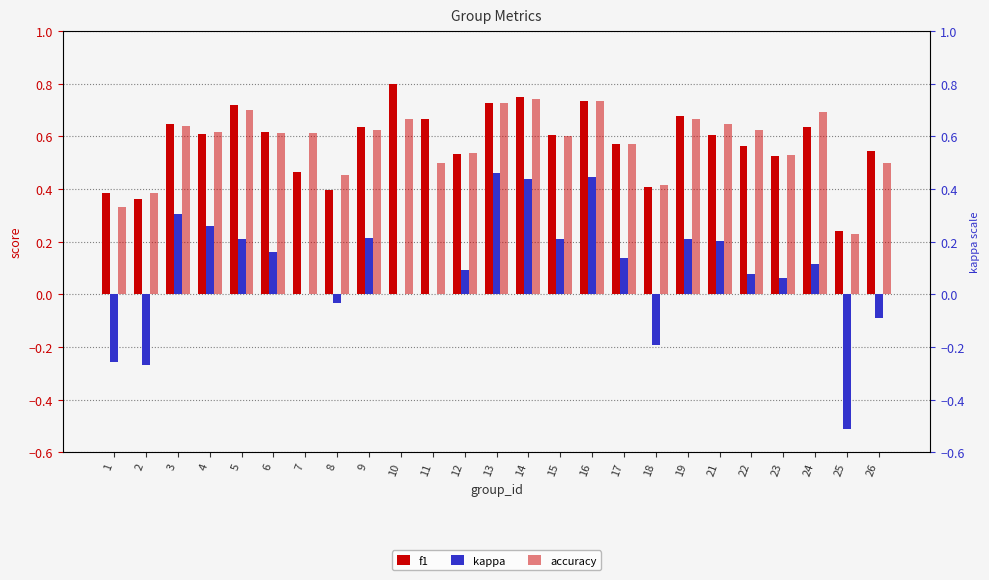

Reading left to right, list all the values displayed in this chart.

f1: 0.4	0.4	0.6	0.6	0.7	0.6	0.5	0.4	0.6	0.8	0.7	0.5	0.7	0.8	0.6	0.7	0.6	0.4	0.7	0.6	0.6	0.5	0.6	0.2	0.5
kappa: -0.3	-0.3	0.3	0.3	0.2	0.2	0.0	-0.0	0.2	0.0	0.0	0.1	0.5	0.4	0.2	0.4	0.1	-0.2	0.2	0.2	0.1	0.1	0.1	-0.5	-0.1
accuracy: 0.3	0.4	0.6	0.6	0.7	0.6	0.6	0.5	0.6	0.7	0.5	0.5	0.7	0.7	0.6	0.7	0.6	0.4	0.7	0.6	0.6	0.5	0.7	0.2	0.5